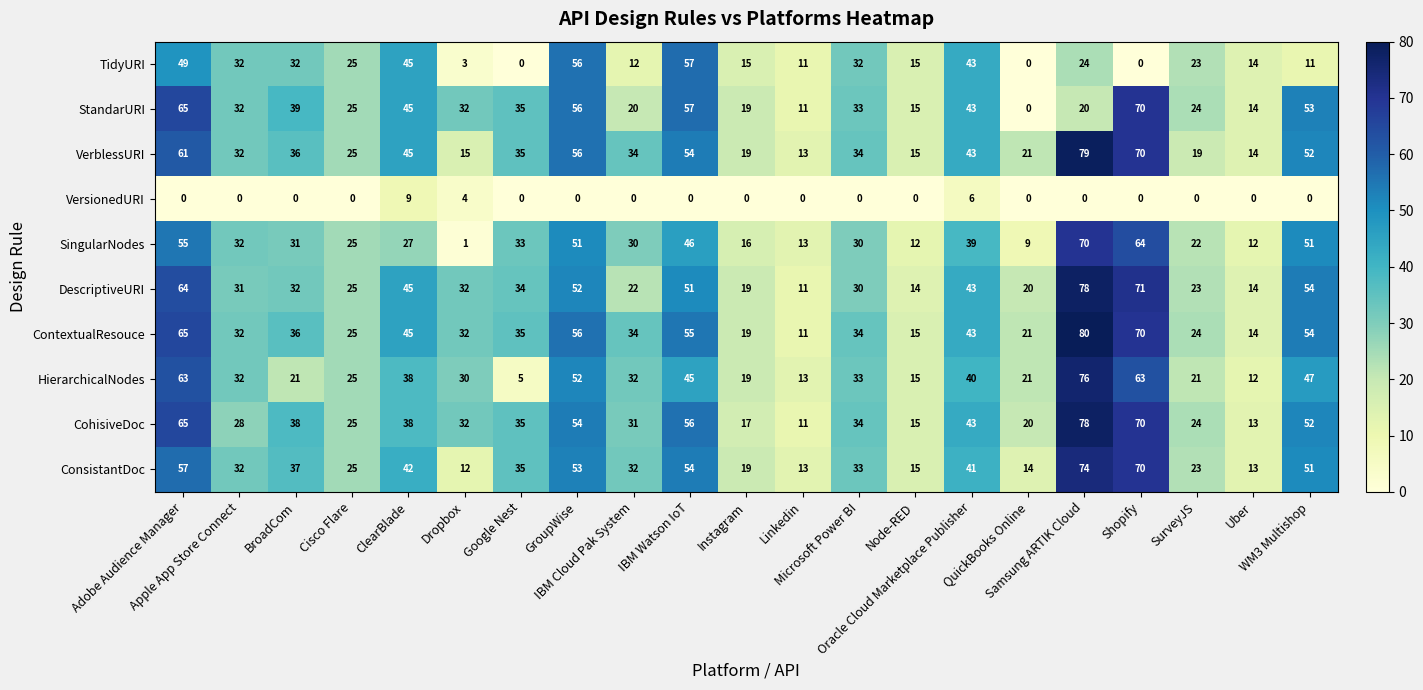

How many categories are shown in the chart?

21